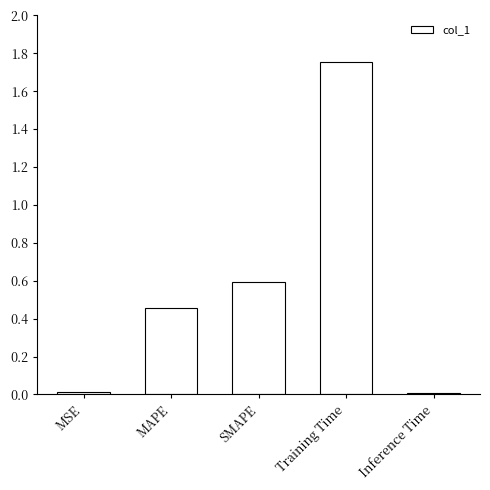

What is the label of the 1st bar from the left?

MSE